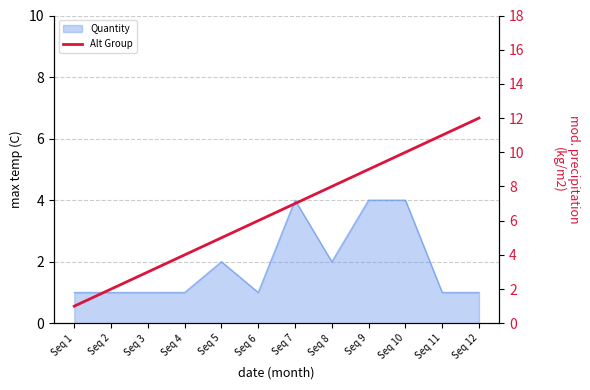

Which label corresponds to the smallest value in the chart?

Seq 1